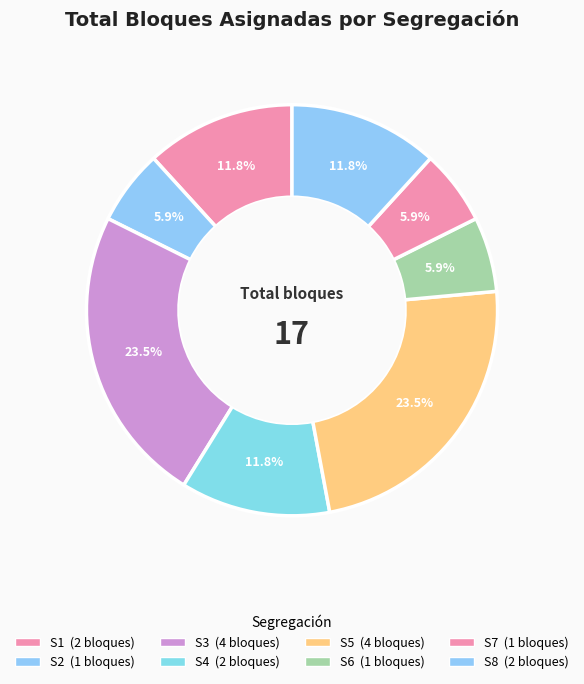

Rank the categories by value from lowest to highest.

S2, S6, S7, S1, S4, S8, S3, S5